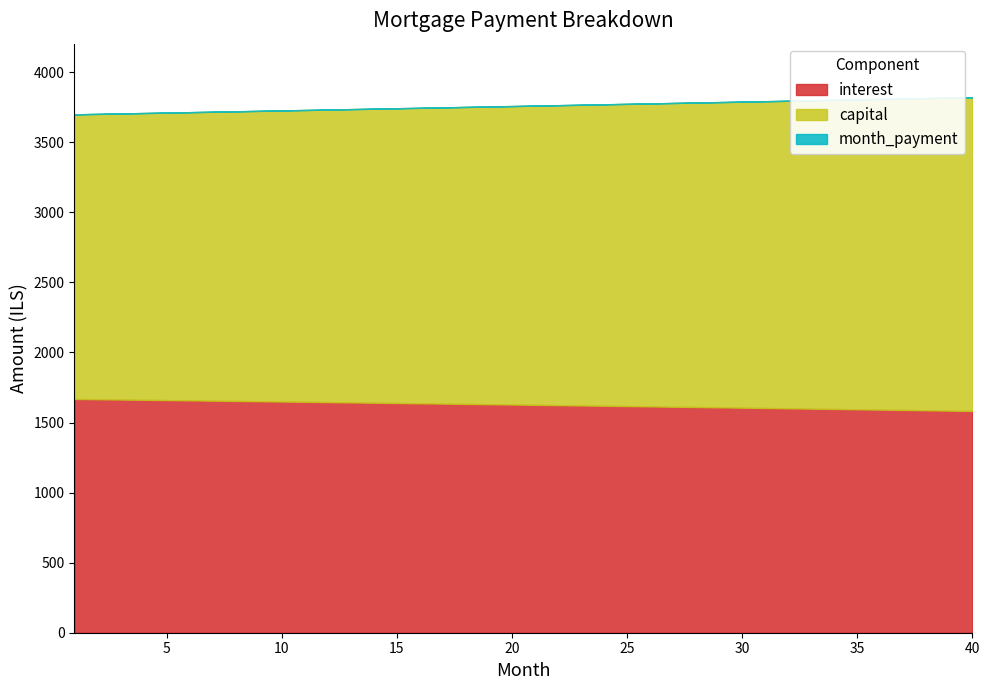

At which label does capital first exceed 2135?

21